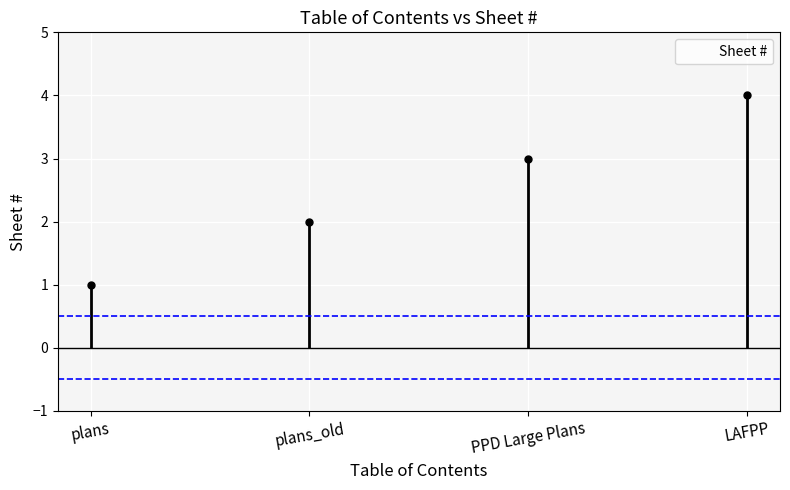

What is the sum of the values at plans_old and PPD Large Plans?

5